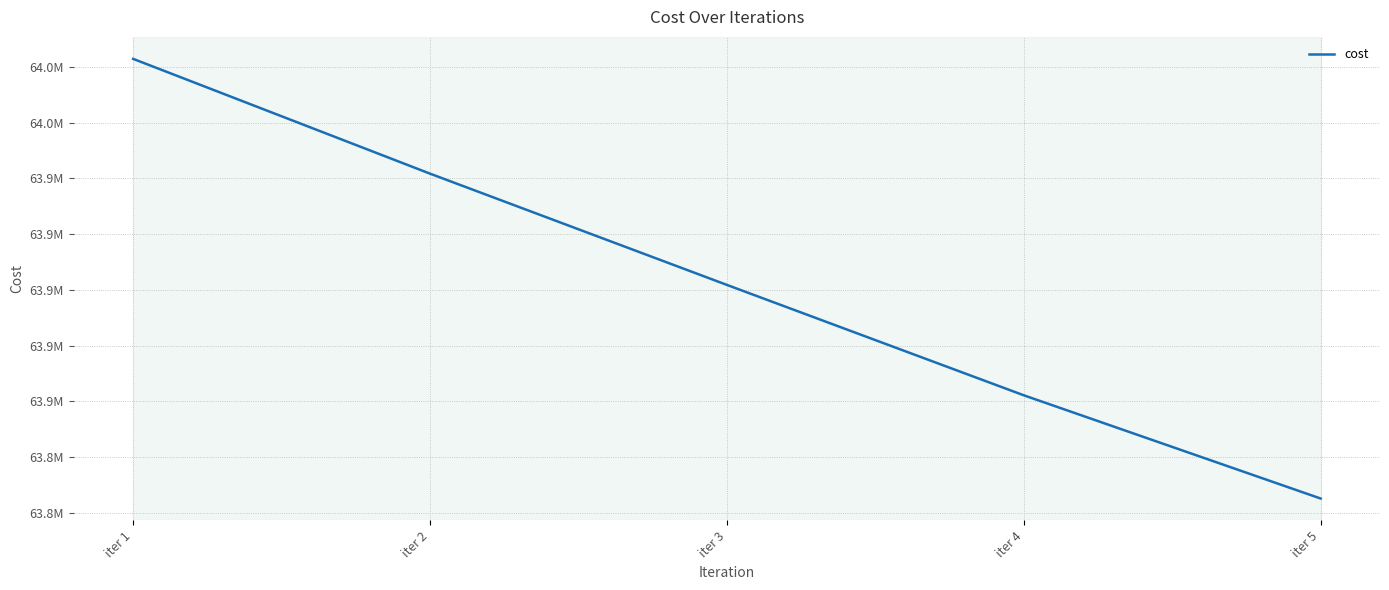

Which label corresponds to the smallest value in the chart?

iter 5